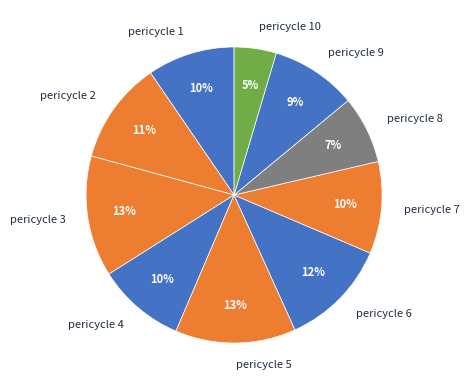

Is it true that pericycle 1 is 10% of the pie?

True